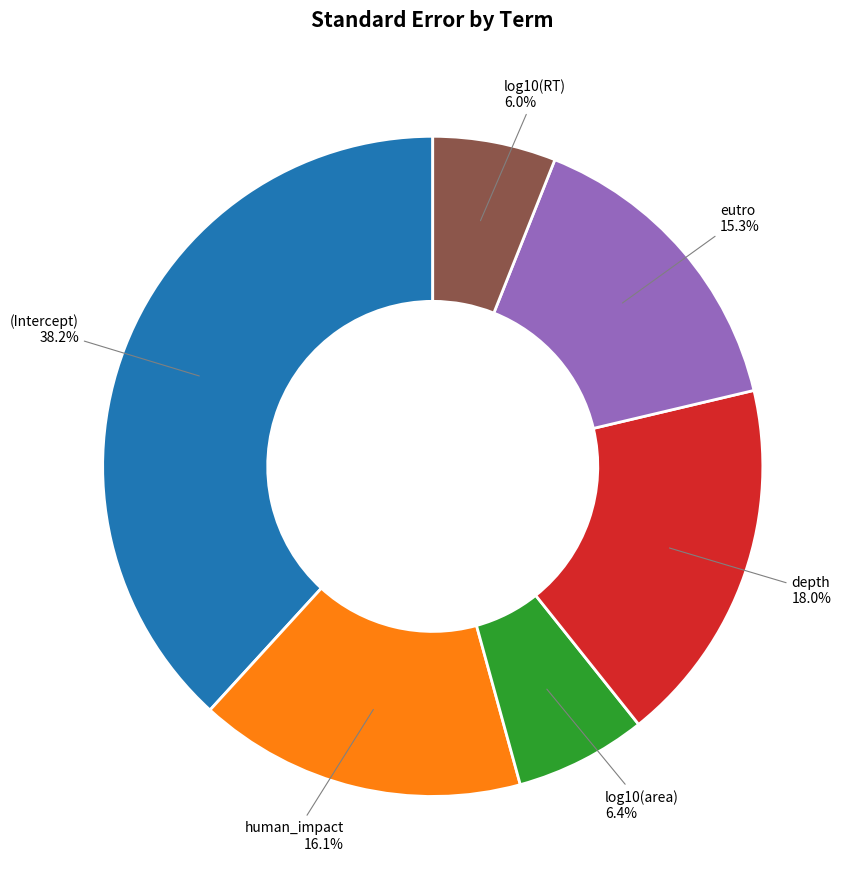

True or false: log10(RT) accounts for 6% of the total.

True